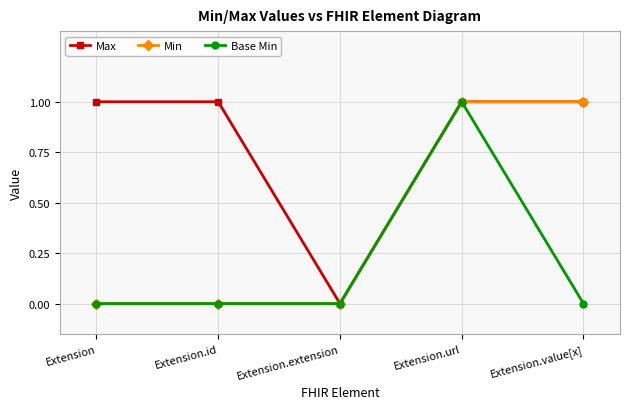

List the series in order of their overall mean, highest first.

Max, Min, Base Min